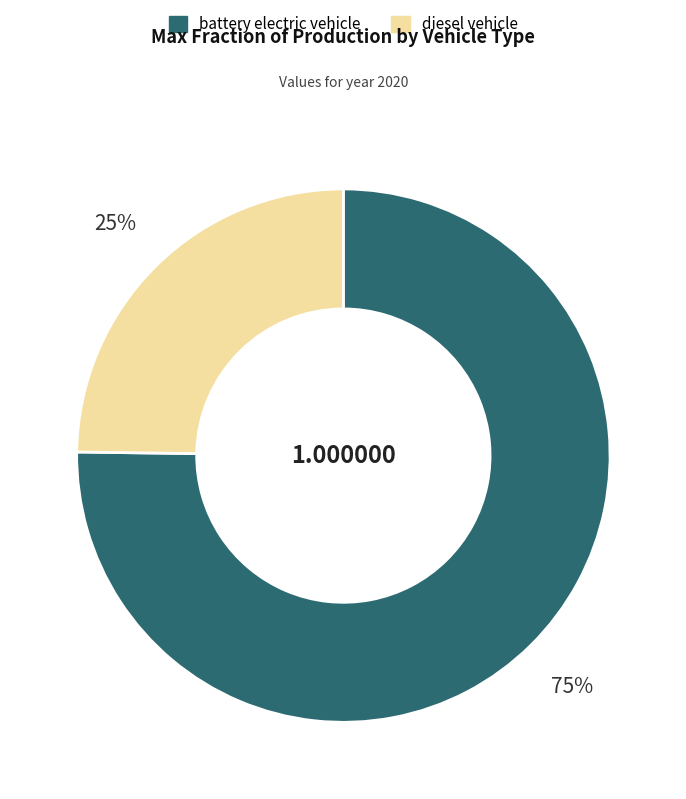

Which has a higher value, diesel vehicle or battery electric vehicle?

battery electric vehicle